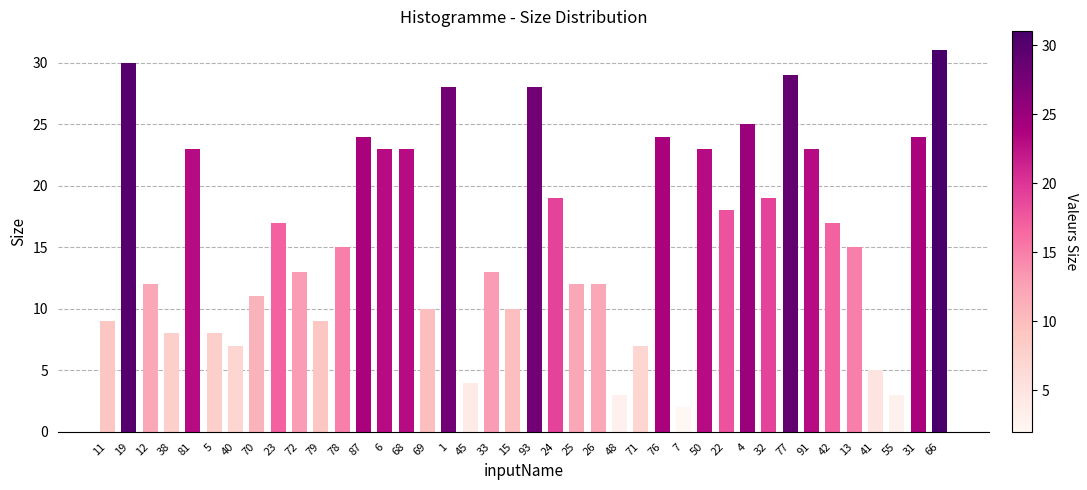

Does the chart contain stacked bars?

No